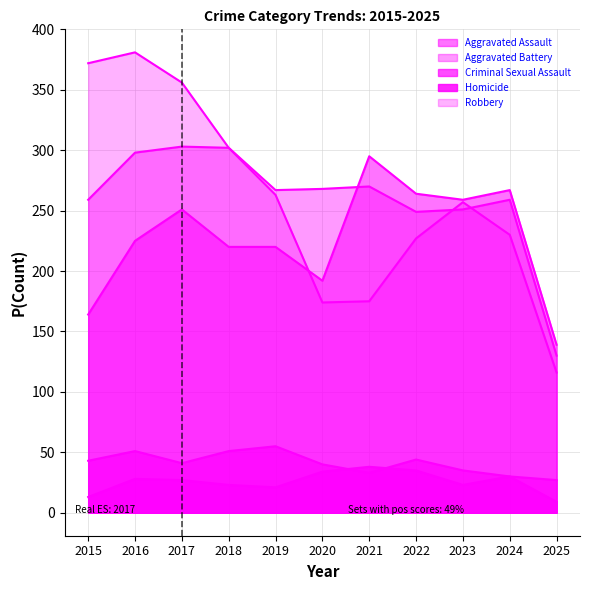

Reading right to left, what are all the values shown in this chart?

Aggravated Assault: 139	267	259	264	295	192	220	220	251	225	164
Aggravated Battery: 130	259	251	249	270	268	267	302	303	298	259
Criminal Sexual Assault: 27	30	35	44	33	40	55	51	41	51	43
Homicide: 9	30	23	35	38	34	21	23	27	28	13
Robbery: 116	230	257	227	175	174	263	302	356	381	372